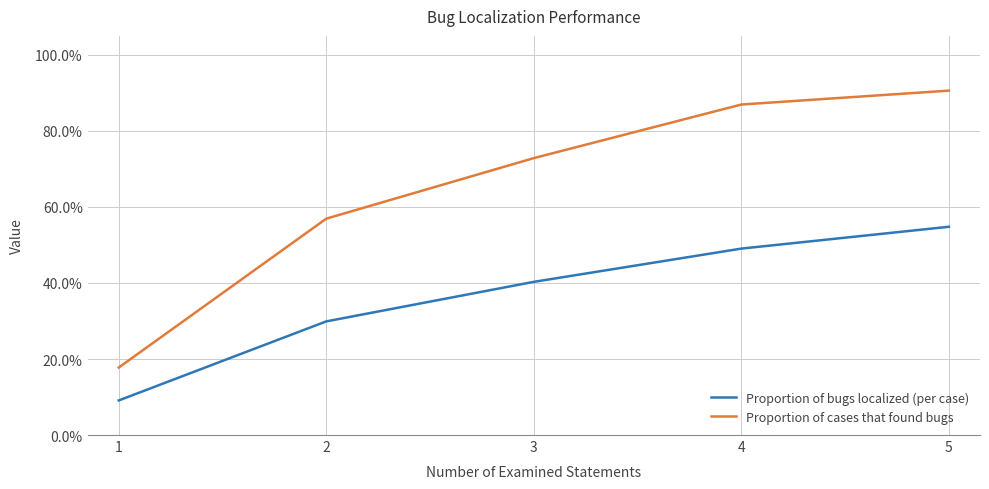

True or false: Proportion of bugs localized (per case) has more than 0 interior local peaks.

False